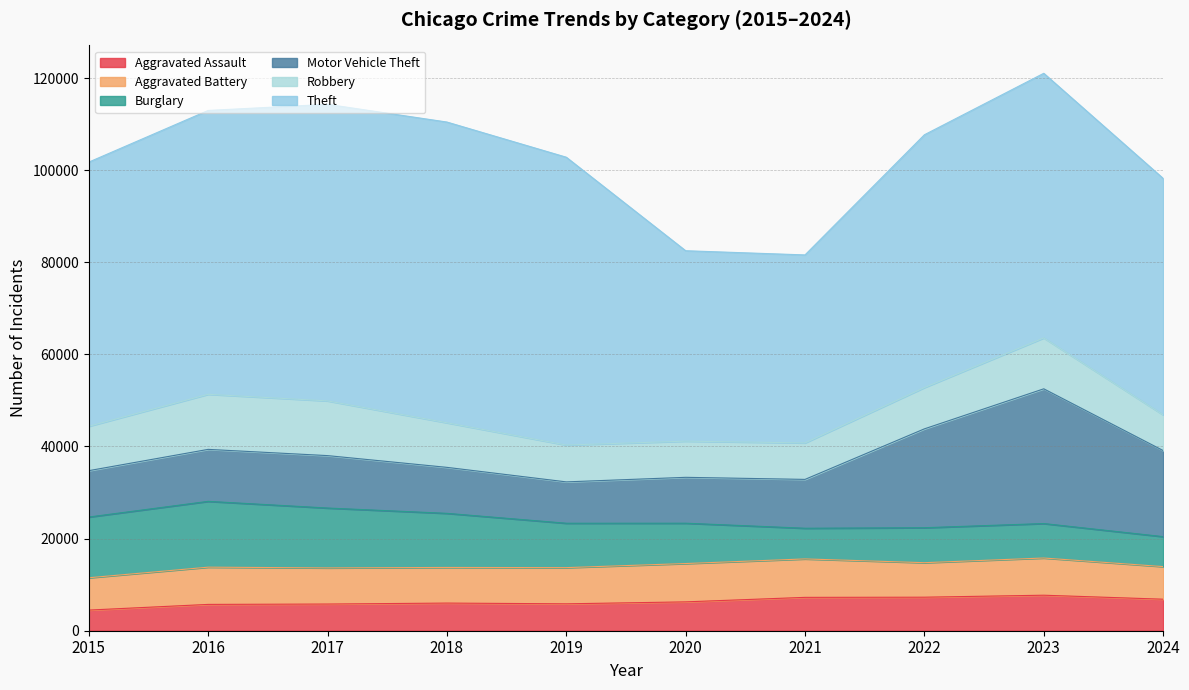

What is the value of the Aggravated Assault point at the 2nd from the left?

5713